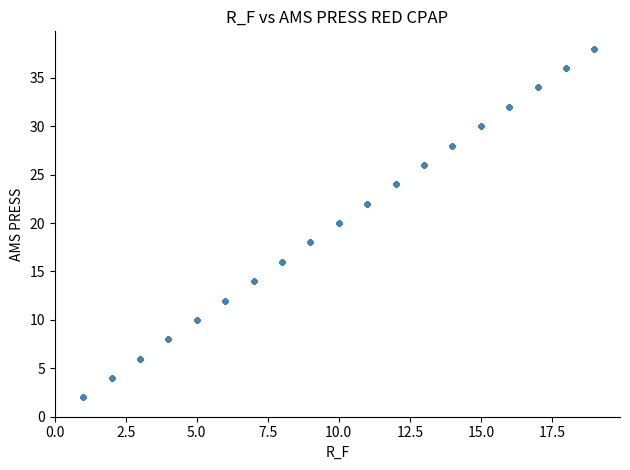

What is the range of Y values (max minus min)?

36